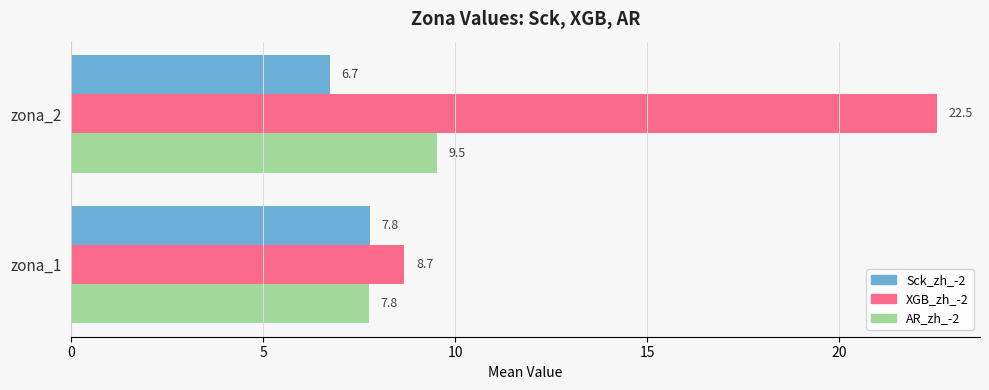

List the labels in order of XGB_zh_-2 value, smallest first.

zona_1, zona_2